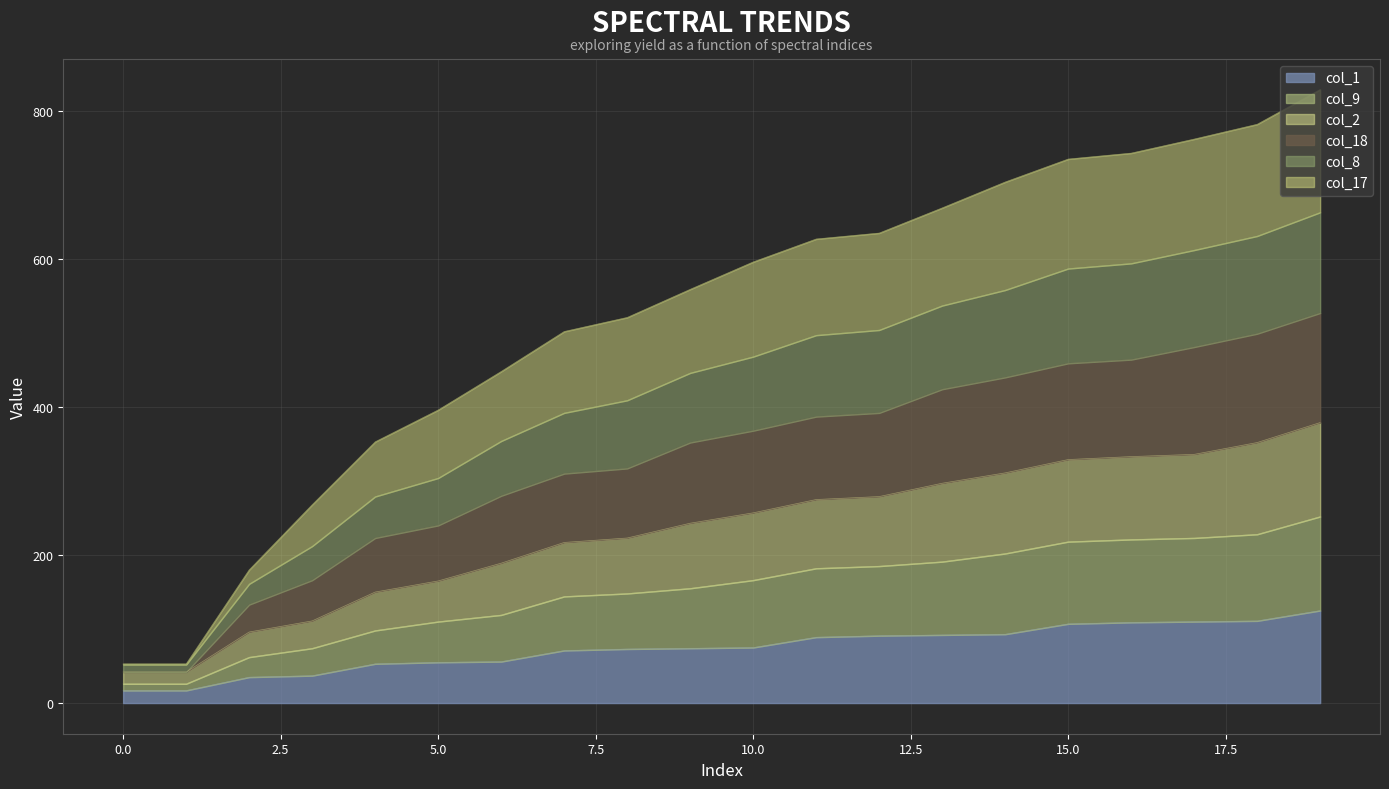

What is the maximum value shown in the chart?

829